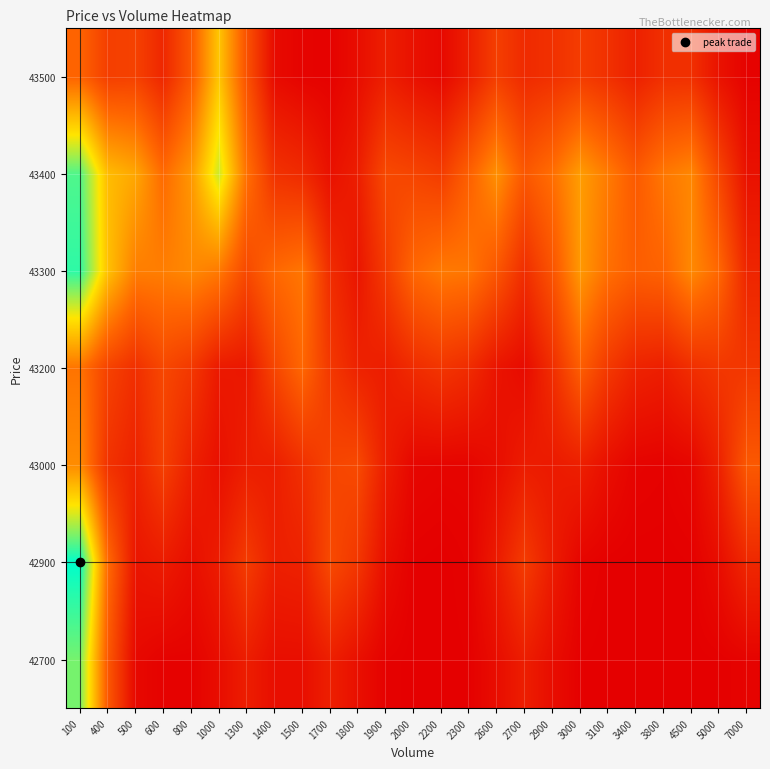

Reading left to right, transcribe all the data shown in this chart.

row_0: 1.1	0.4	0.0	0.0	0.0	0.1	0.1	0.1	0.1	0.1	0.1	0.0	0.0	0.0	0.0	0.1	0.1	0.1	0.0	0.0	0.0	0.0	0.0	0.0	0.0
row_1: 1.3	0.4	0.1	0.1	0.1	0.1	0.2	0.1	0.1	0.3	0.2	0.1	0.0	0.0	0.0	0.1	0.2	0.1	0.0	0.0	0.0	0.0	0.0	0.1	0.2
row_2: 0.6	0.2	0.1	0.3	0.1	0.1	0.1	0.1	0.2	0.3	0.3	0.1	0.0	0.0	0.0	0.1	0.1	0.1	0.1	0.1	0.0	0.0	0.0	0.1	0.4
row_3: 0.5	0.3	0.2	0.3	0.2	0.1	0.1	0.3	0.4	0.2	0.1	0.1	0.2	0.2	0.2	0.1	0.0	0.2	0.4	0.2	0.1	0.1	0.2	0.2	0.2
row_4: 1.2	0.7	0.5	0.5	0.5	0.5	0.3	0.4	0.5	0.2	0.1	0.2	0.4	0.5	0.5	0.4	0.2	0.3	0.6	0.5	0.4	0.4	0.5	0.4	0.2
row_5: 1.1	0.7	0.6	0.4	0.6	0.9	0.5	0.2	0.2	0.1	0.1	0.3	0.3	0.3	0.4	0.6	0.4	0.5	0.6	0.5	0.4	0.5	0.5	0.3	0.1
row_6: 0.4	0.3	0.3	0.2	0.4	0.7	0.3	0.0	0.0	0.0	0.1	0.1	0.1	0.0	0.1	0.3	0.2	0.2	0.3	0.2	0.1	0.2	0.2	0.1	0.0